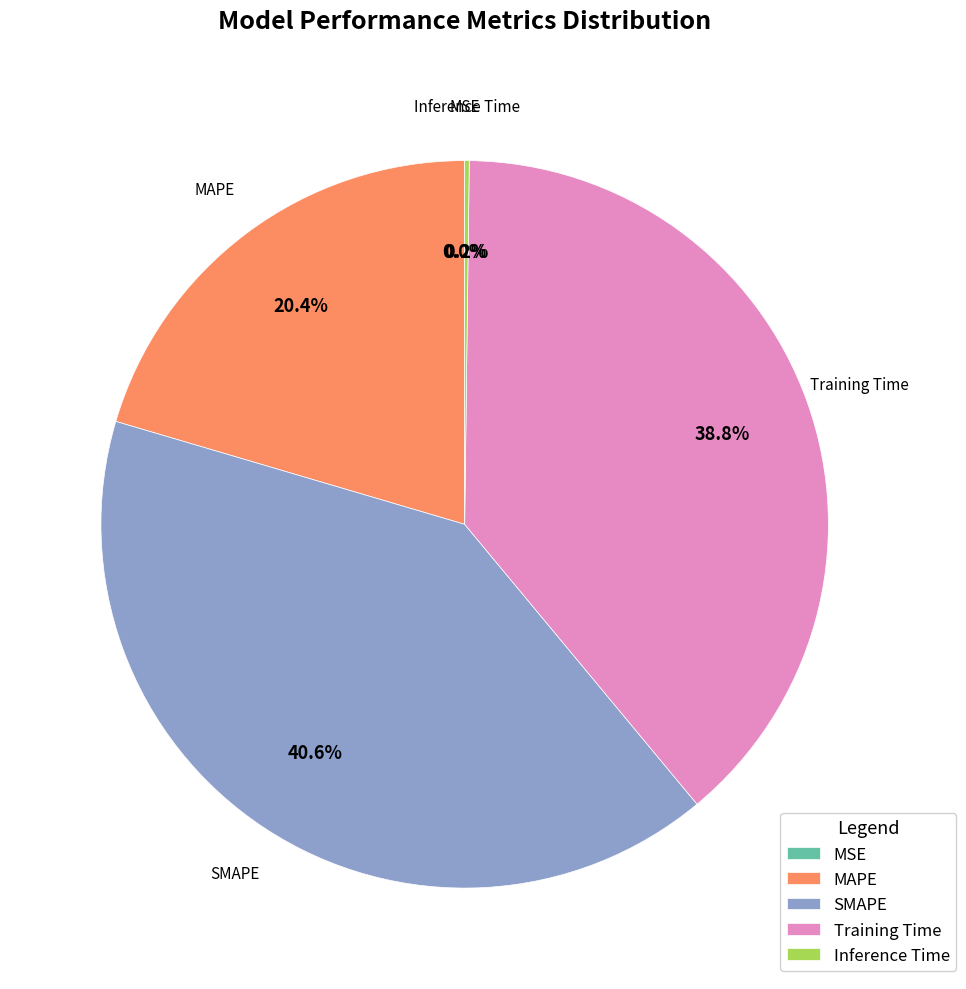

Is there any slice that represents more than half of the pie?

No